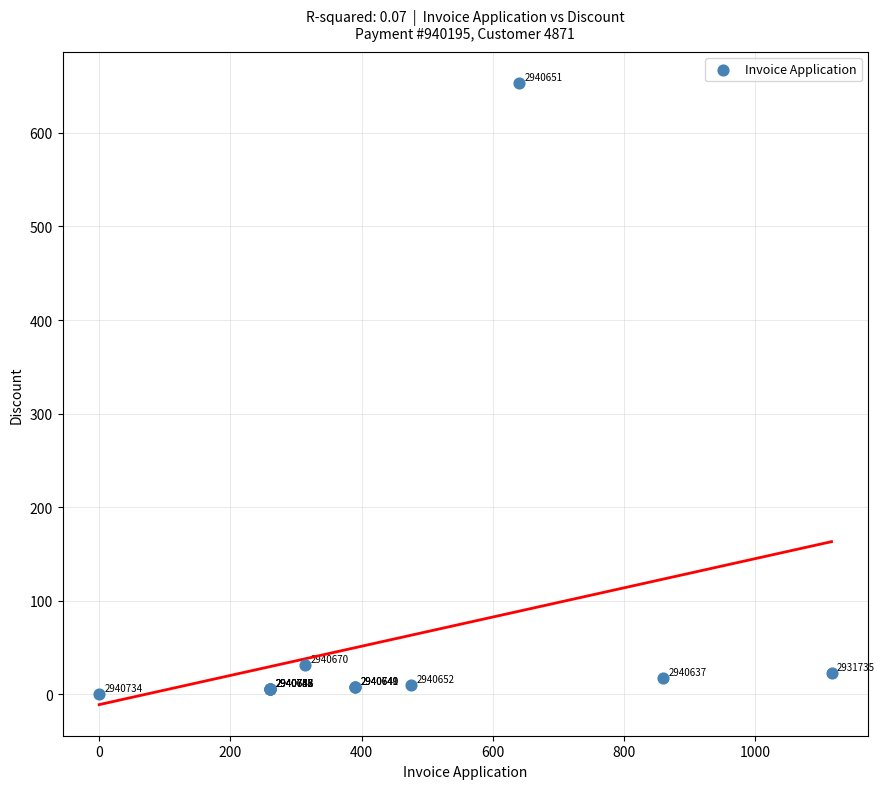

What Y value in the scatter plot is closest to 326?

31.7